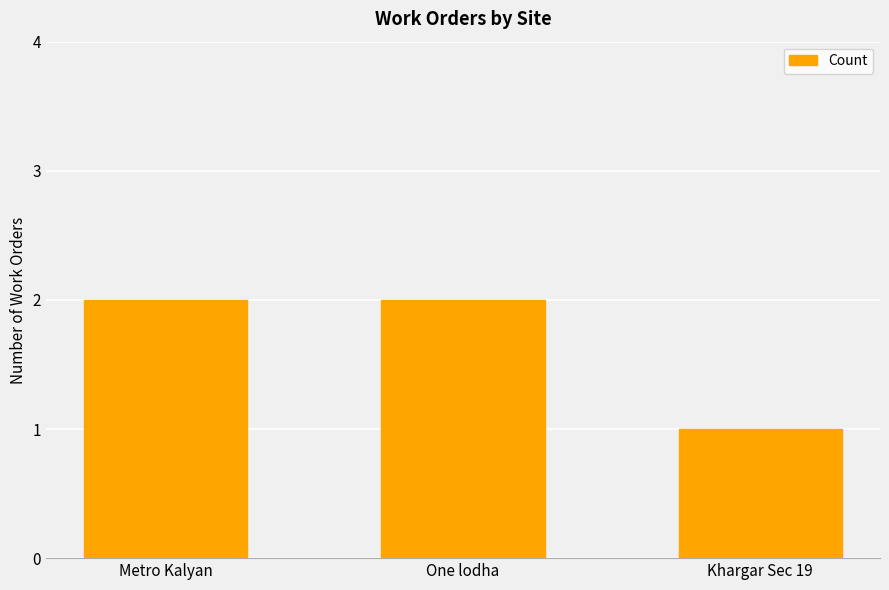

Does the chart contain any negative values?

No